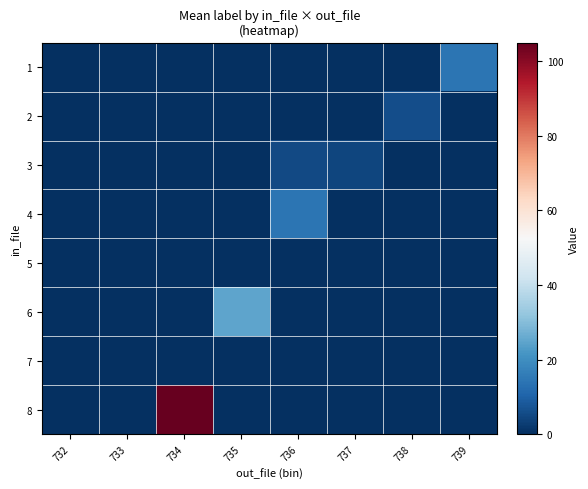

At how many categories does at least one series exceed 19?

2